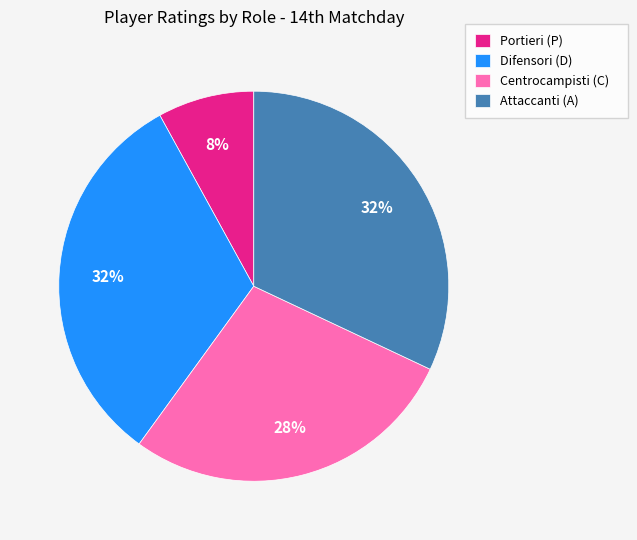

Which category has the smallest portion of the pie?

Portieri (P)